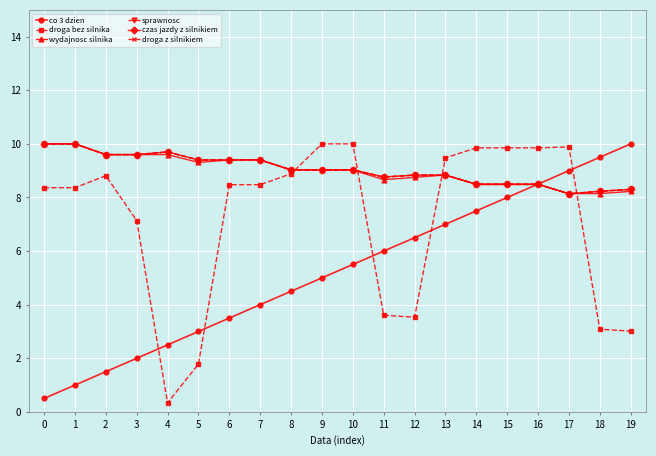

What are all the series names shown in the legend?

co 3 dzien, droga bez silnika, wydajnosc silnika, sprawnosc, czas jazdy z silnikiem, droga z silnikiem